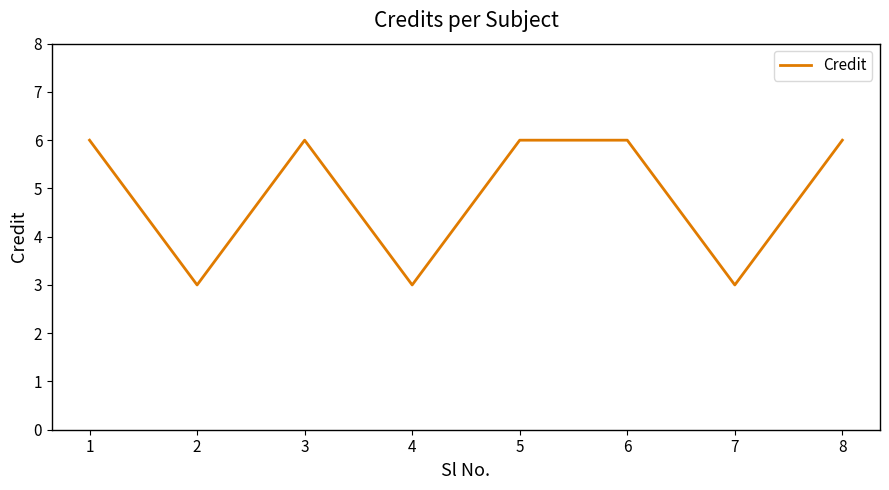

Reading left to right, list all the values displayed in this chart.

6	3	6	3	6	6	3	6